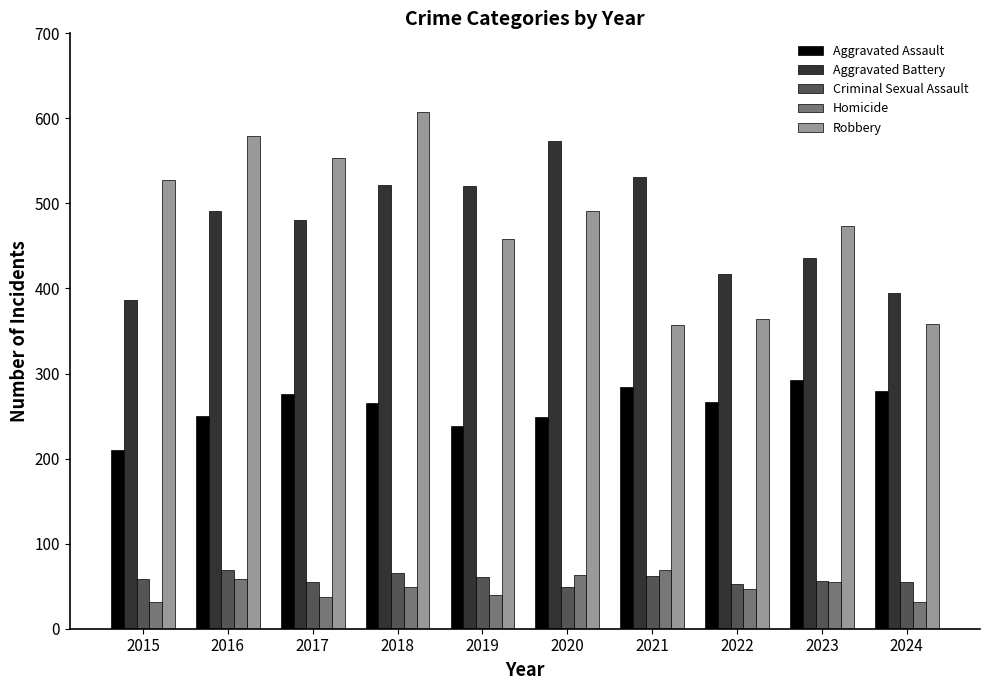

Are the bars horizontal?

No